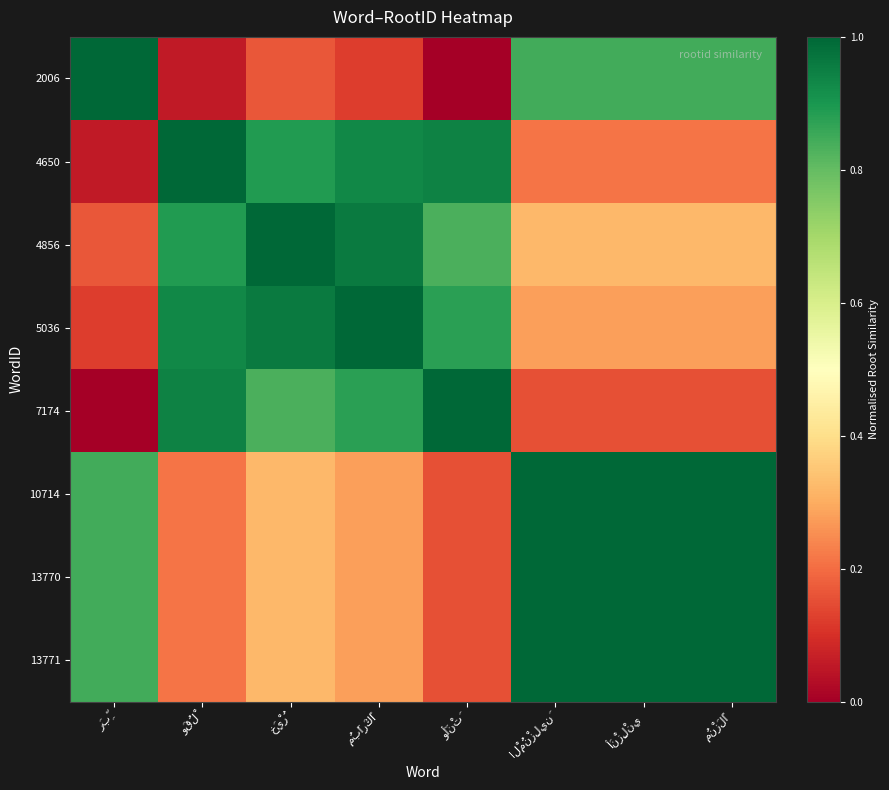

What is the greatest value displayed?

1.0